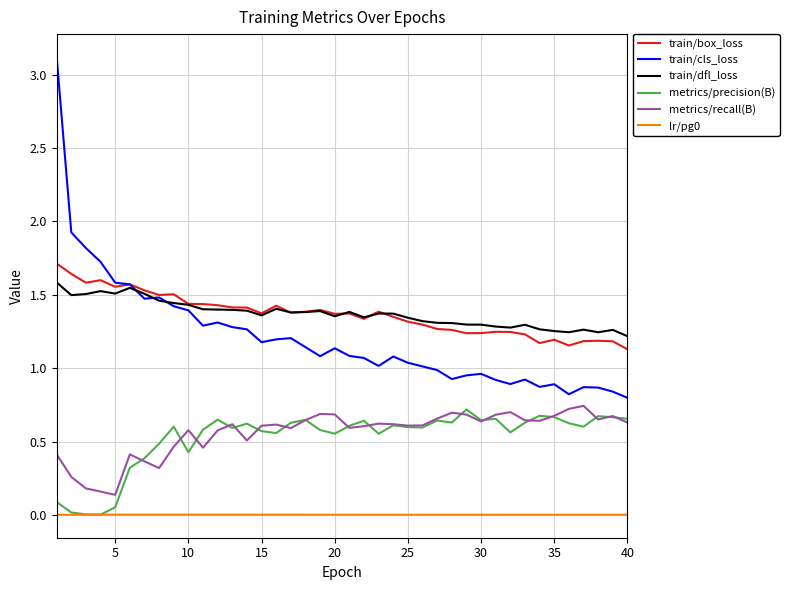

At how many categories does at least one series exceed 2?

1